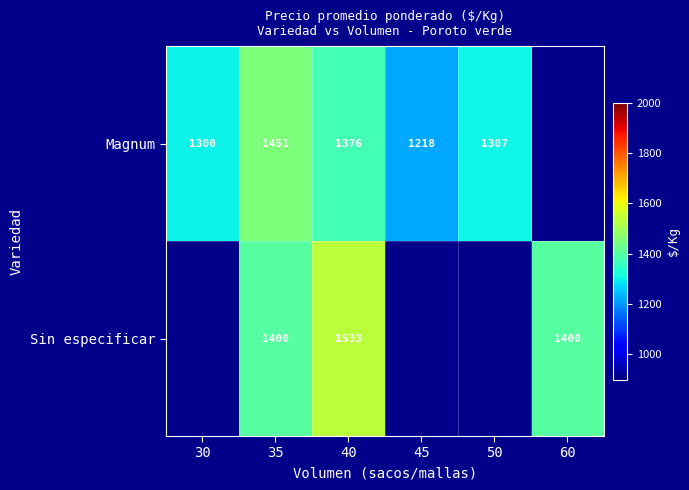

What is the difference between the Magnum values at 45 and 35?

233